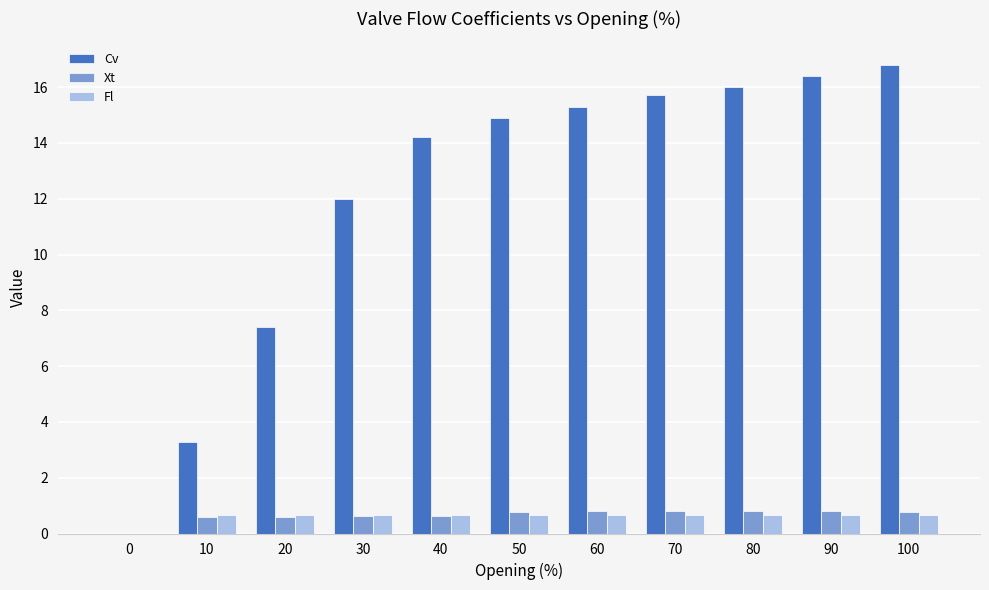

Does the chart contain stacked bars?

No